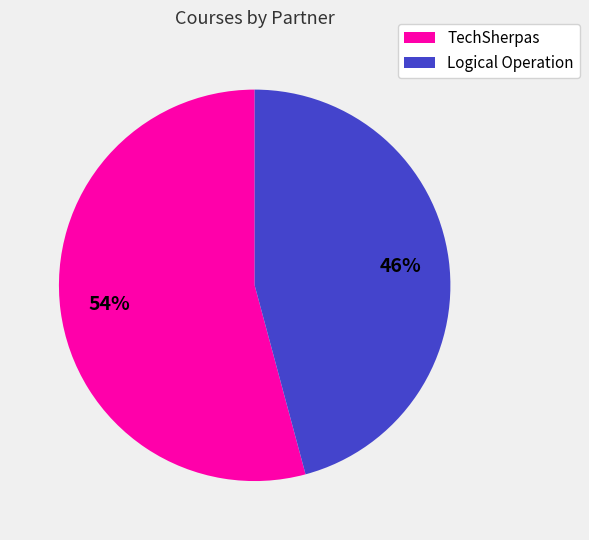

Which slice is the smallest?

Logical Operation